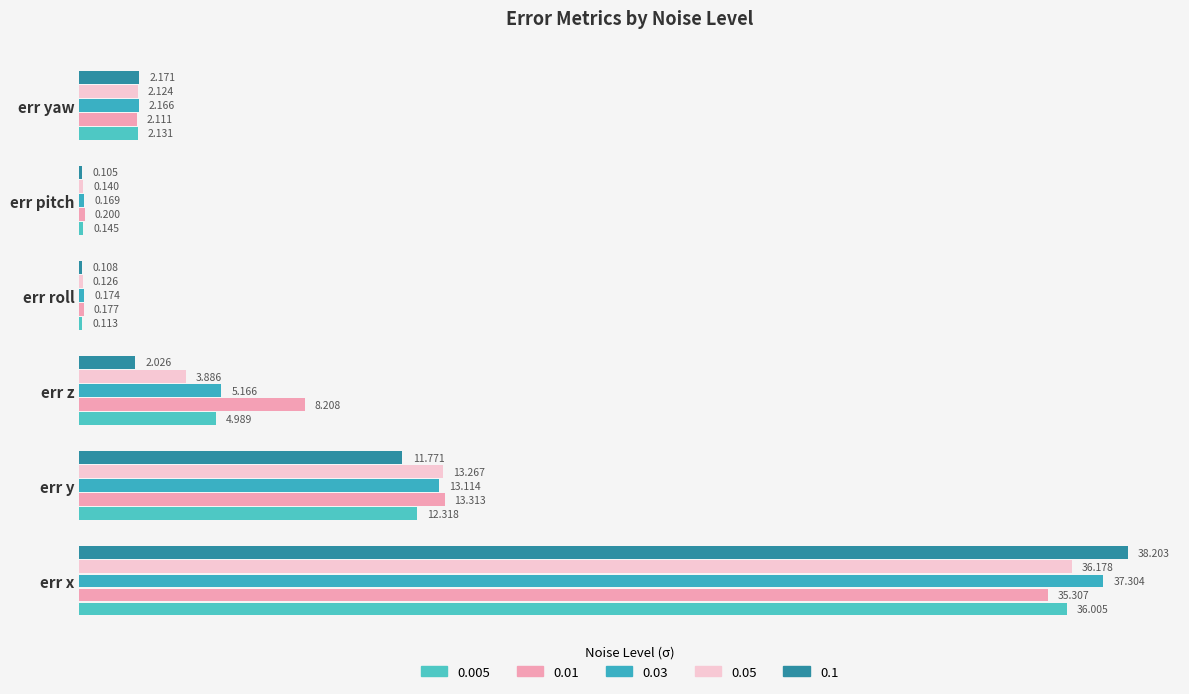

What is the sum of all 0.03 values?

58.1